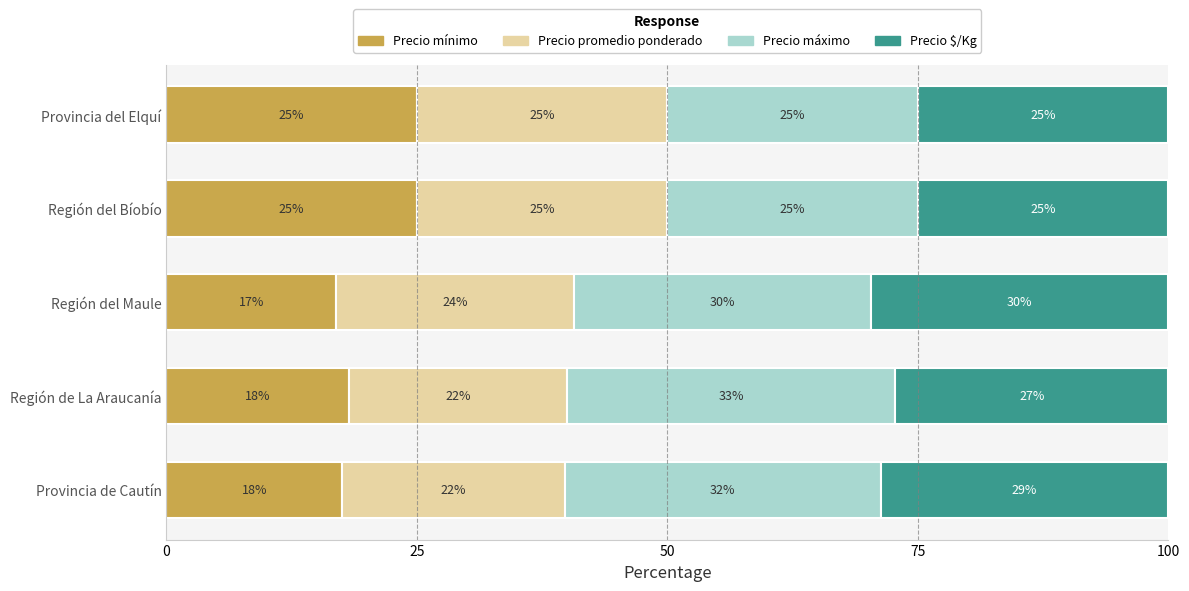

What is the average value of the Precio mínimo series?

20.5